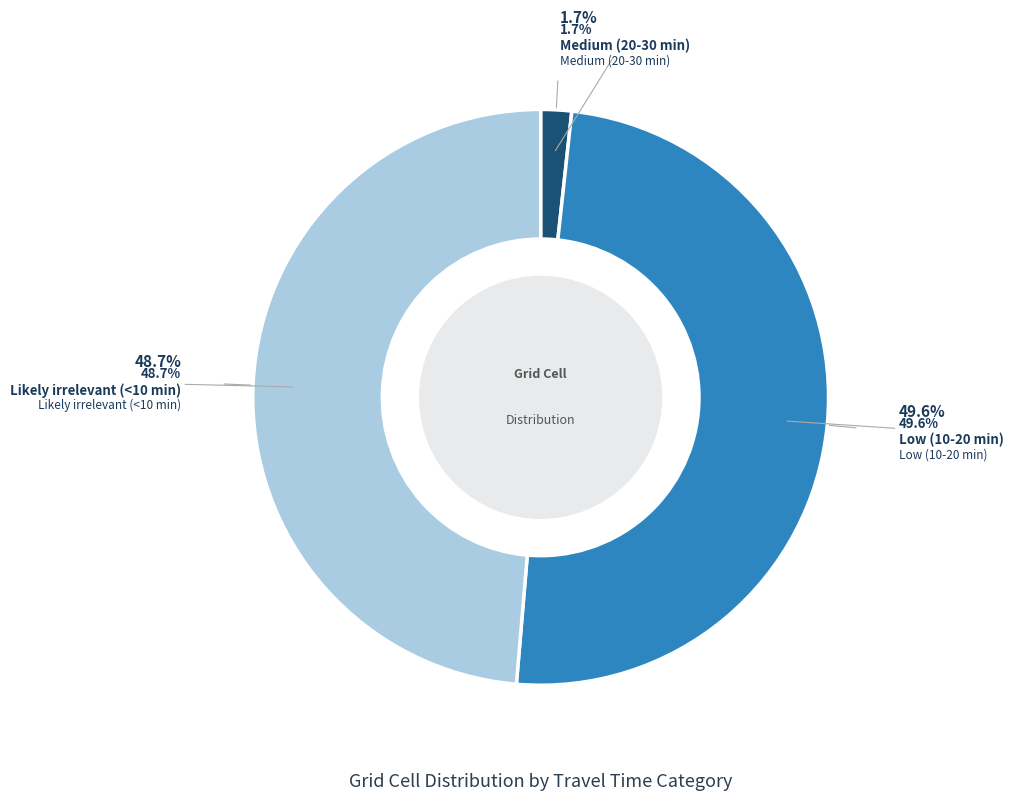

The Likely irrelevant (<10 min) slice represents 49% of the pie. True or false?

True